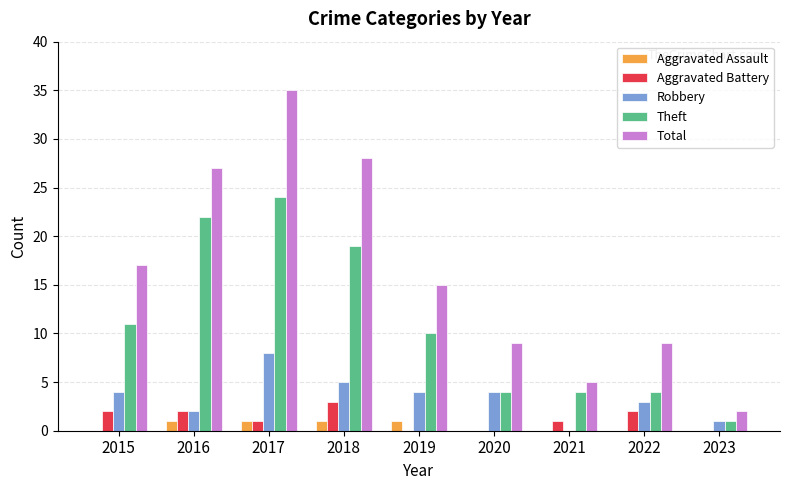

Is it true that Theft equals 6 at 2016?

False